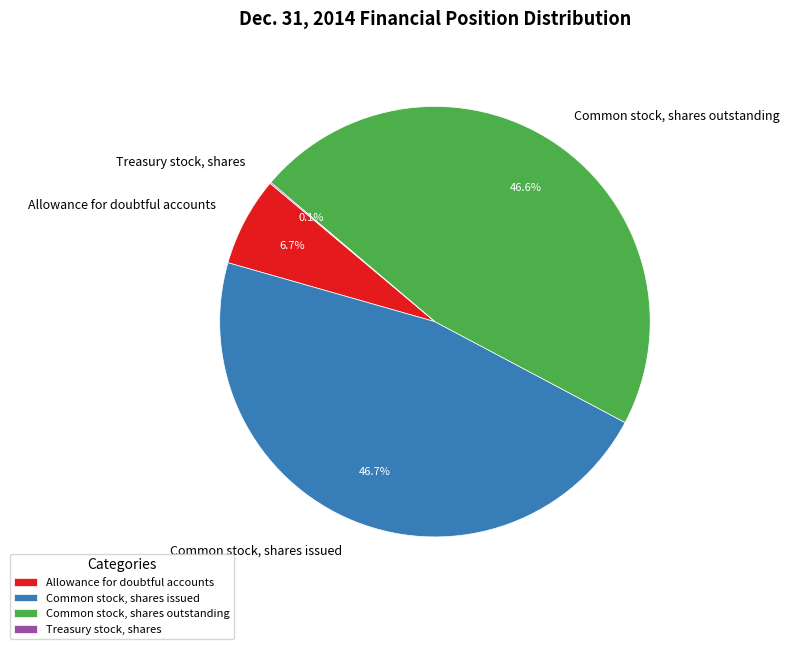

Is Allowance for doubtful accounts the majority of the pie?

No